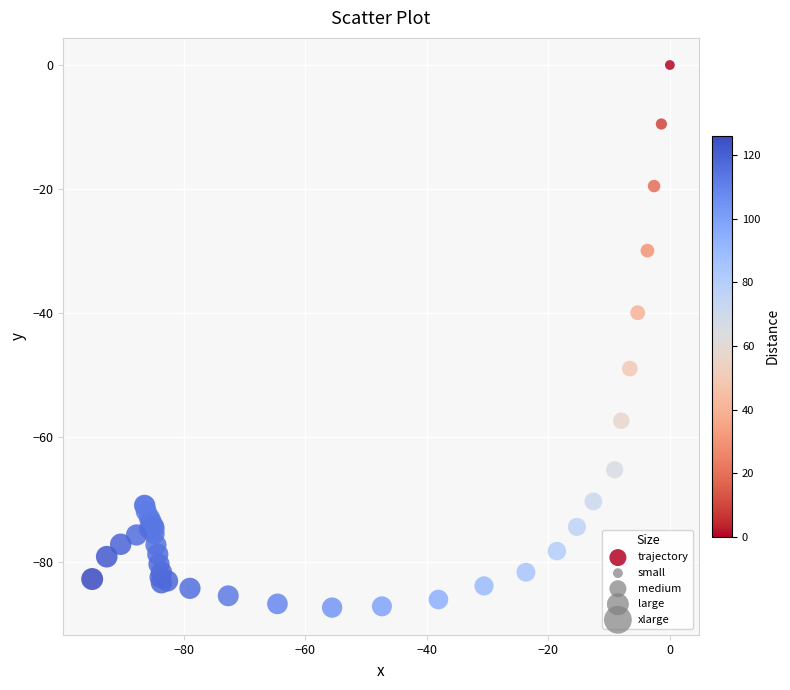

What Y value in the scatter plot is closest to -43?

-39.9